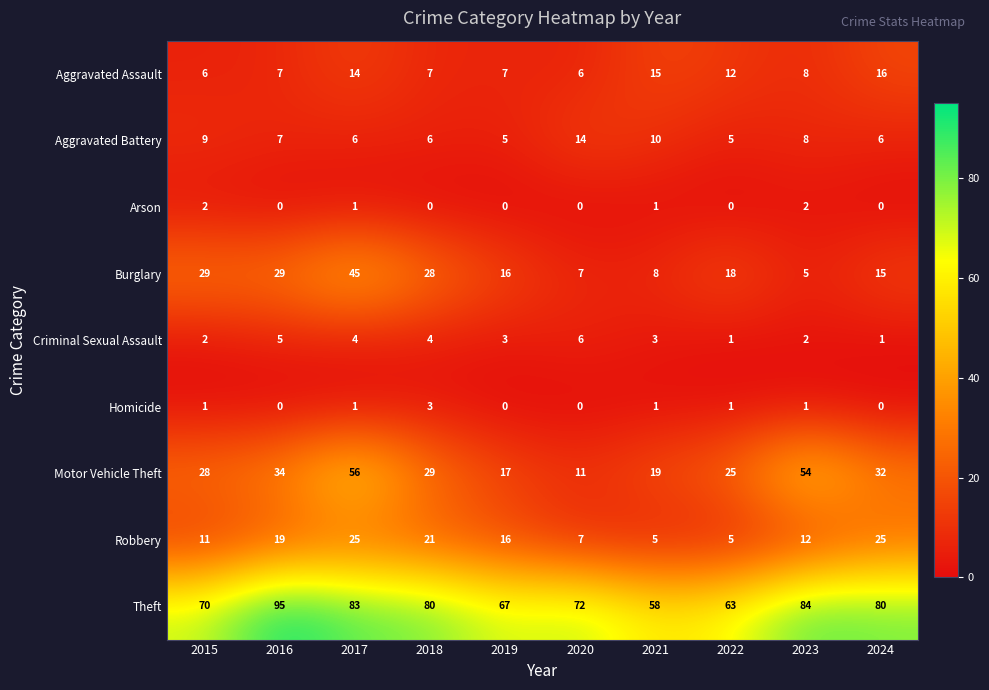

What is the average value of the Criminal Sexual Assault series?

3